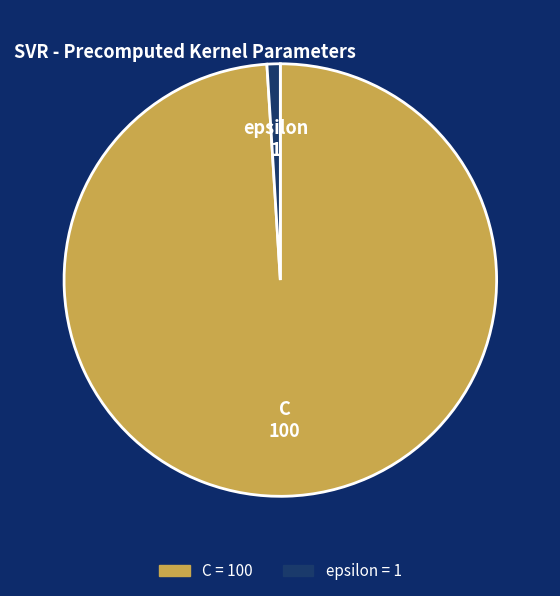

Count the number of slices in the pie.

2